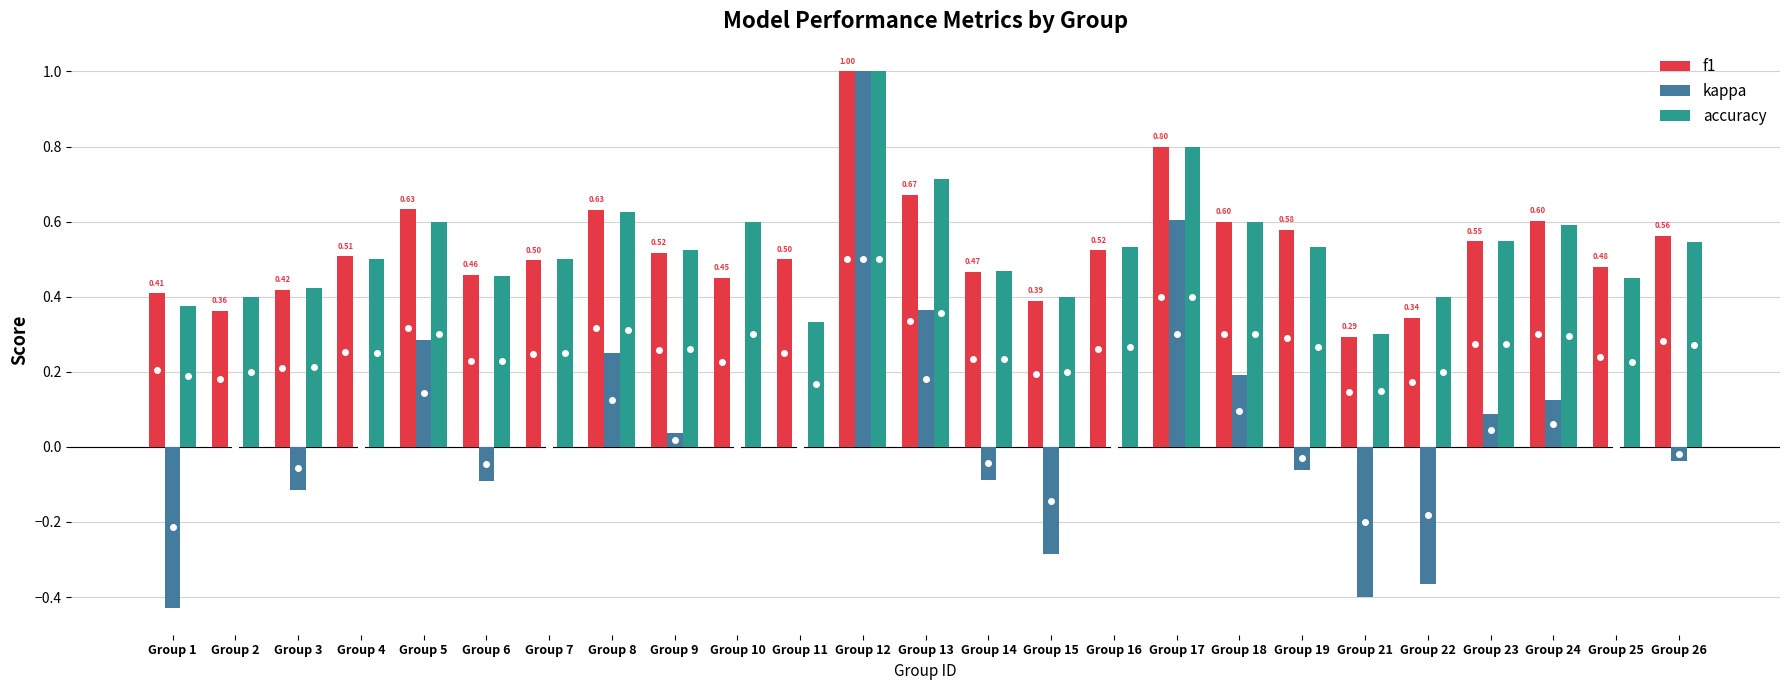

Which series changed the most between Group 14 and Group 24?

kappa